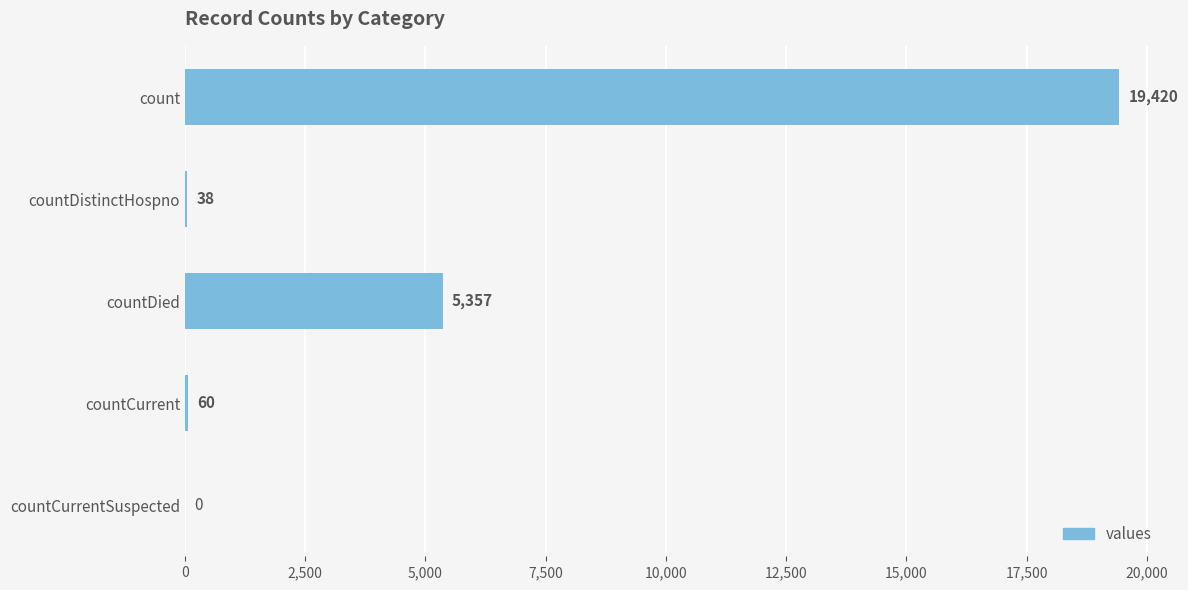

What is the change in value from countCurrent to countCurrentSuspected?

-60